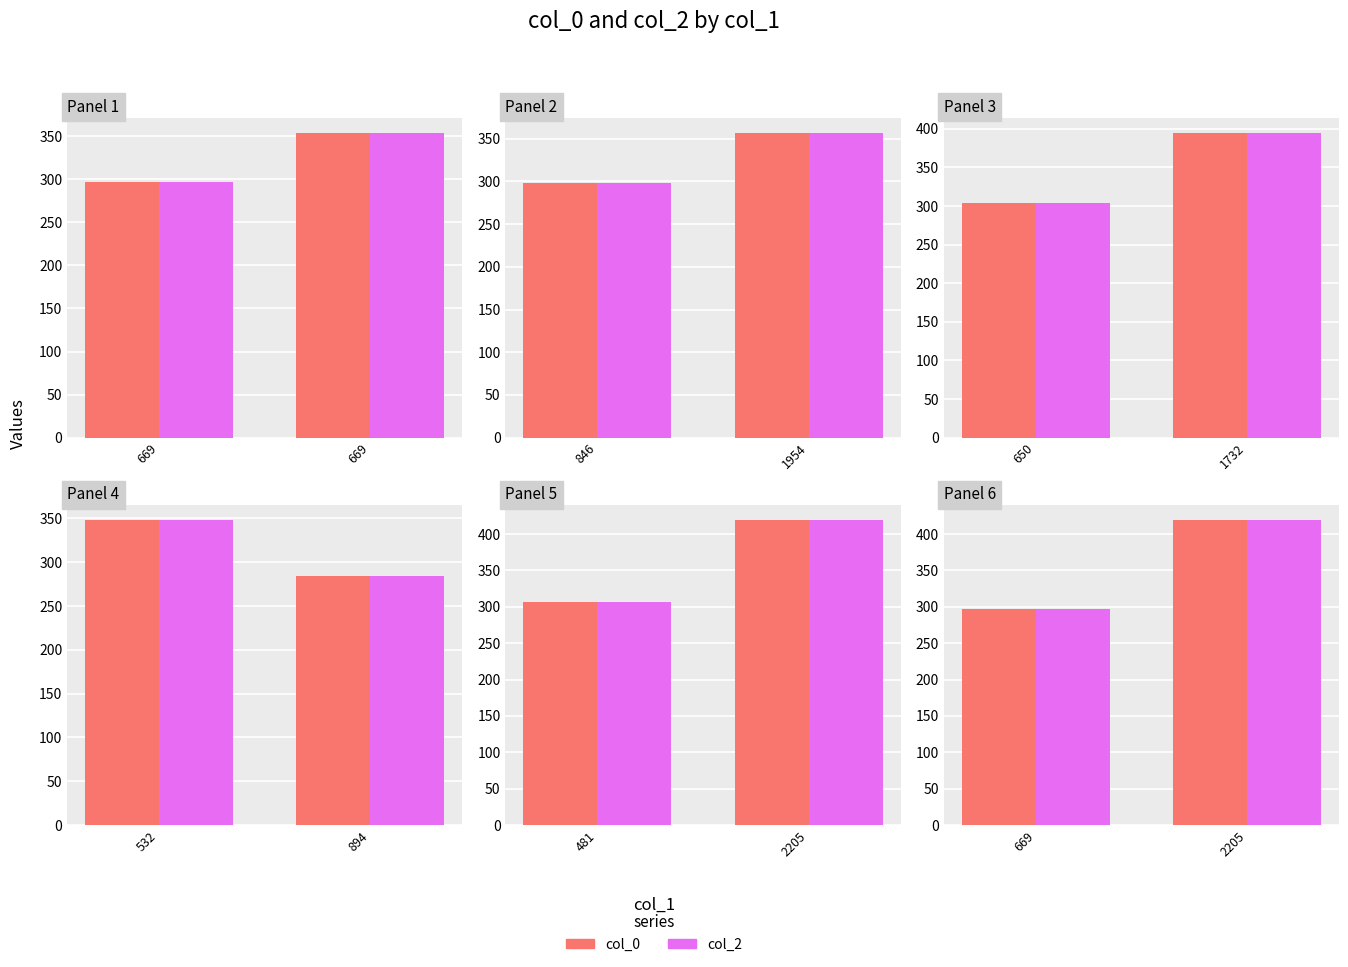

The value of col_0 at 669 is 297. True or false?

True